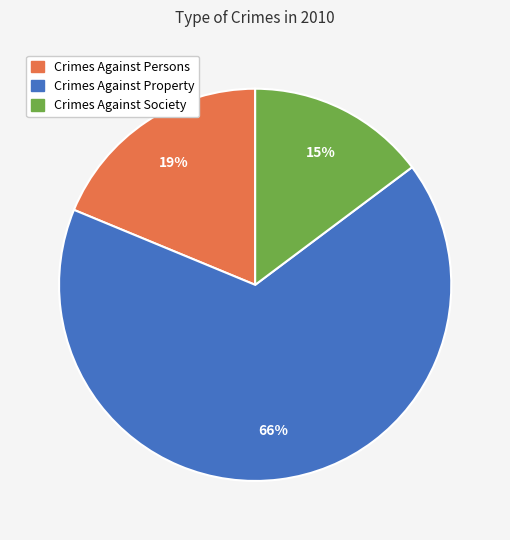

Is there a majority slice in this chart?

Yes